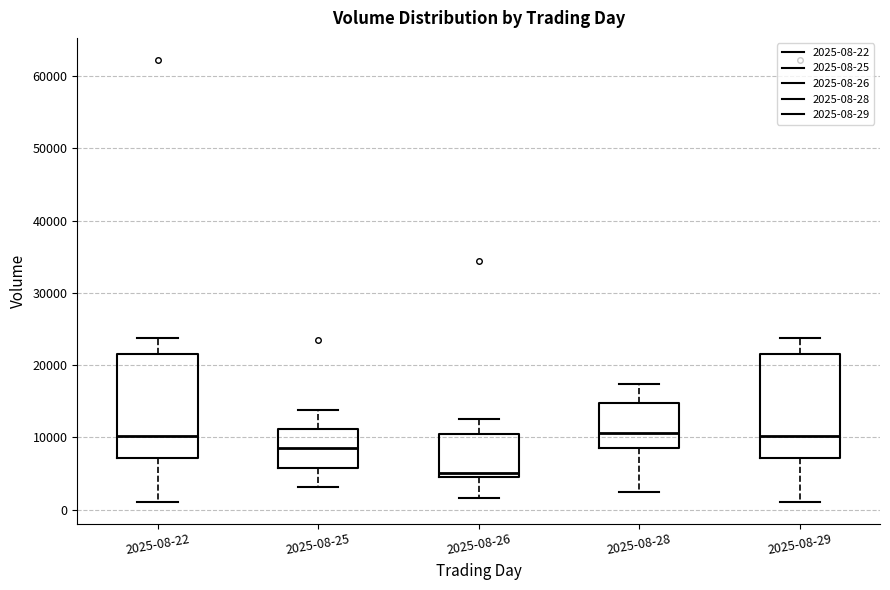

Reading left to right, read every box against the y-axis: the position of its median line, the range the box covers, and the ends of its whiskers. The values are not printed on the chart, so give them approximately, as read against the axis.

2025-08-22: median 10000, box 7000 to 22000, whiskers 1000 to 24000
2025-08-25: median 9000, box 6000 to 11000, whiskers 3000 to 14000
2025-08-26: median 5000 (just above the box's lower edge), box 5000 to 10000, whiskers 2000 to 12000
2025-08-28: median 11000, box 9000 to 15000, whiskers 2000 to 17000
2025-08-29: median 10000, box 7000 to 22000, whiskers 1000 to 24000